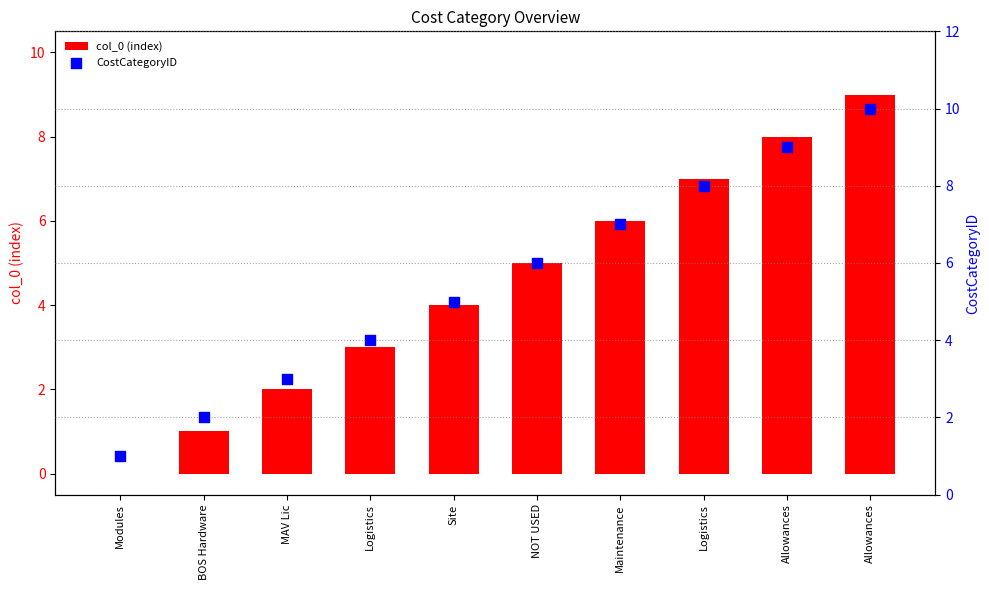

What is the total value across all series at Allowances?

17